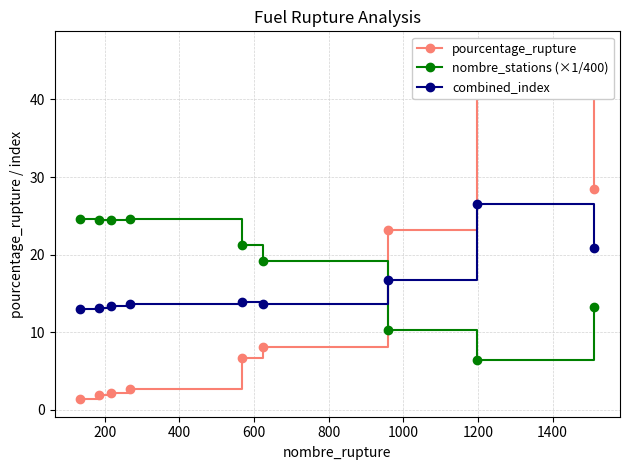

What is the value of the nombre_stations (×1/400) point at the 8th from the left?

6.4